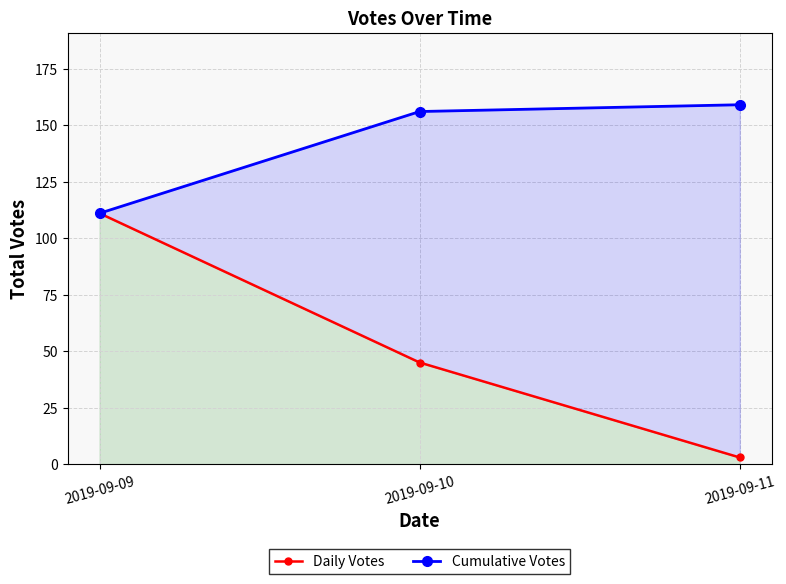

At which category is the sum across all series the highest?

2019-09-09